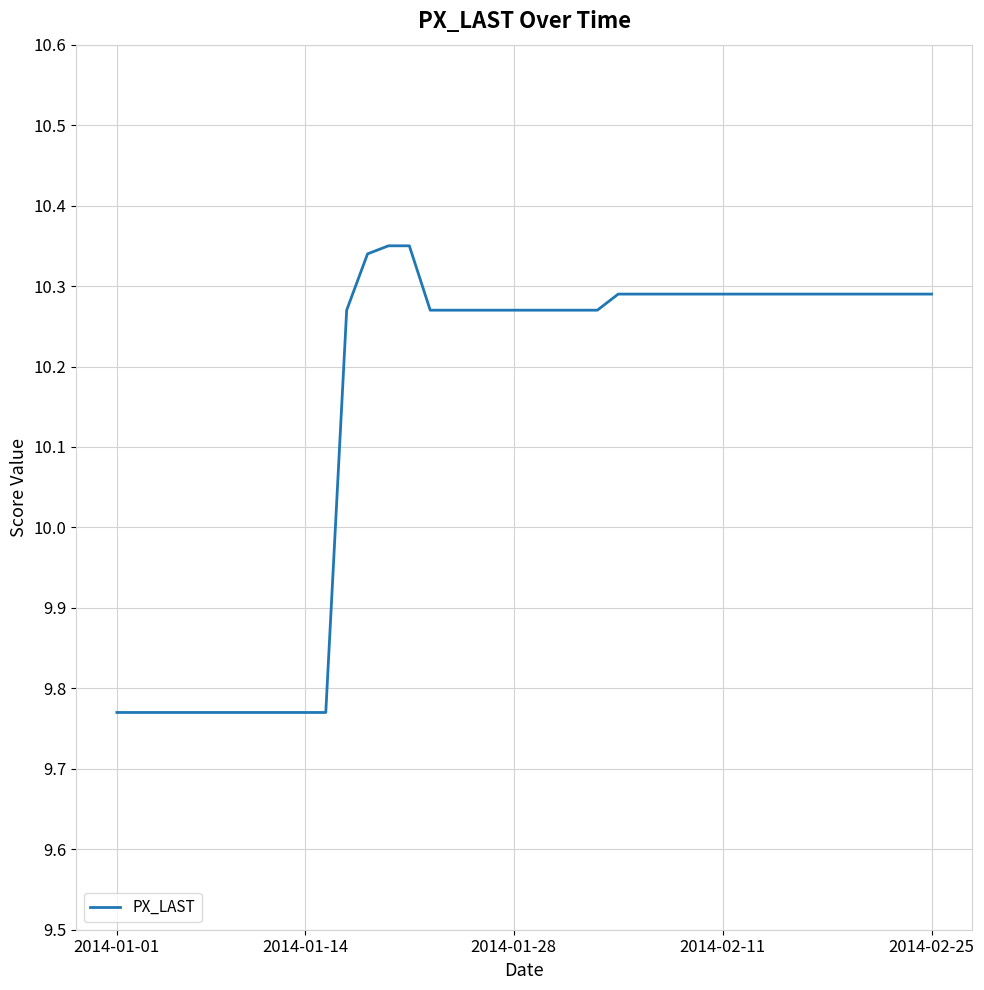

What is the maximum value shown in the chart?

10.3